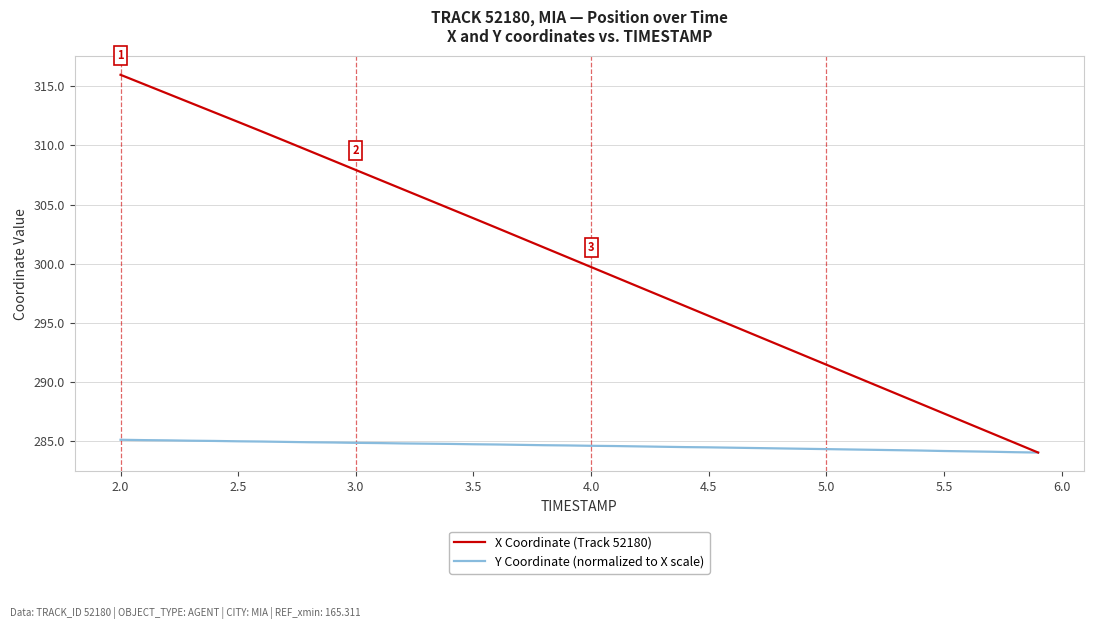

Which series has the largest total across all categories?

X Coordinate (Track 52180)